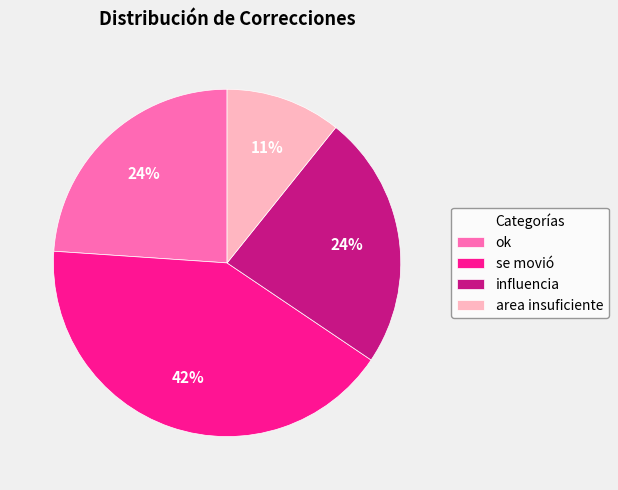

True or false: ok accounts for 10% of the total.

False